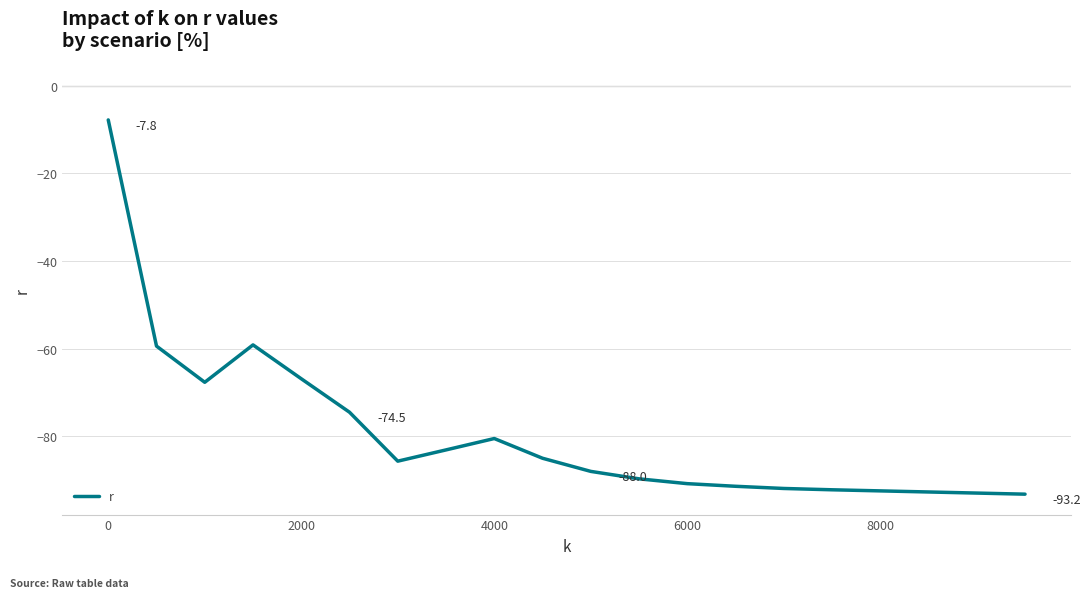

What is the greatest value displayed?

-7.8